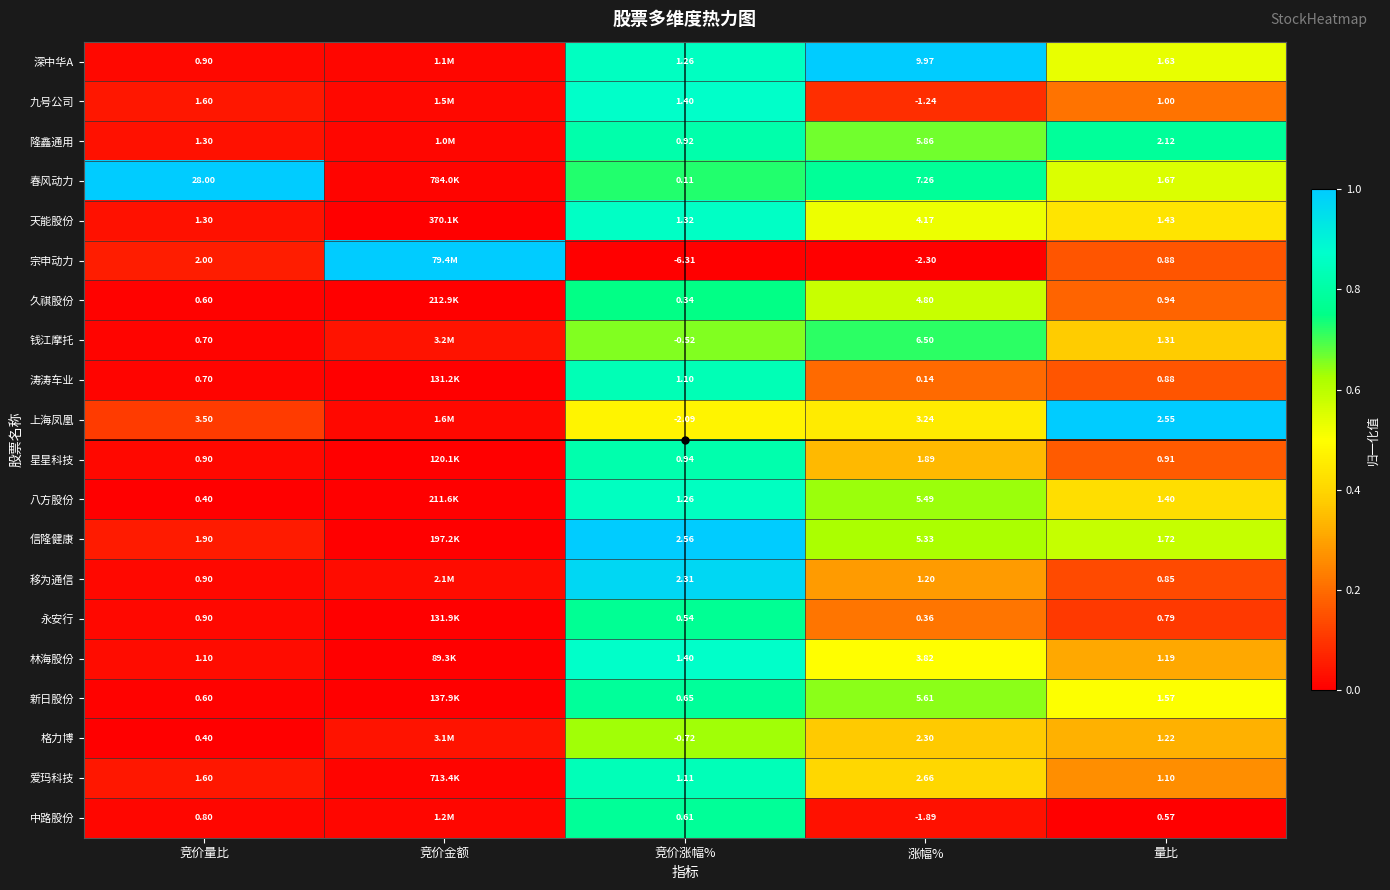

Is the value of 中路股份 at 涨幅% greater than the value of 隆鑫通用 at 量比?

No